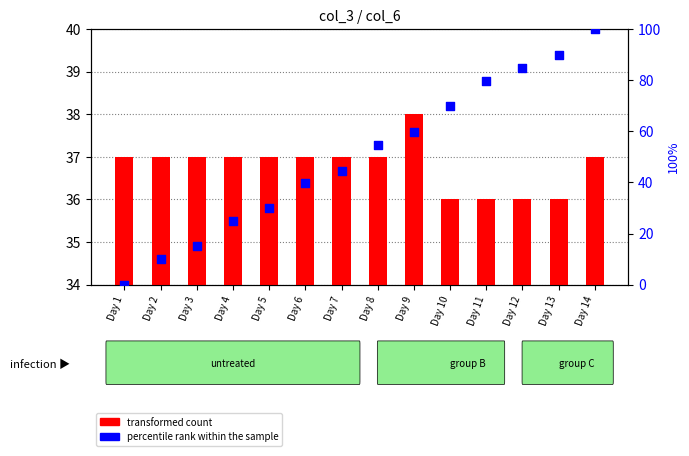

At how many categories does at least one series exceed 51?

7